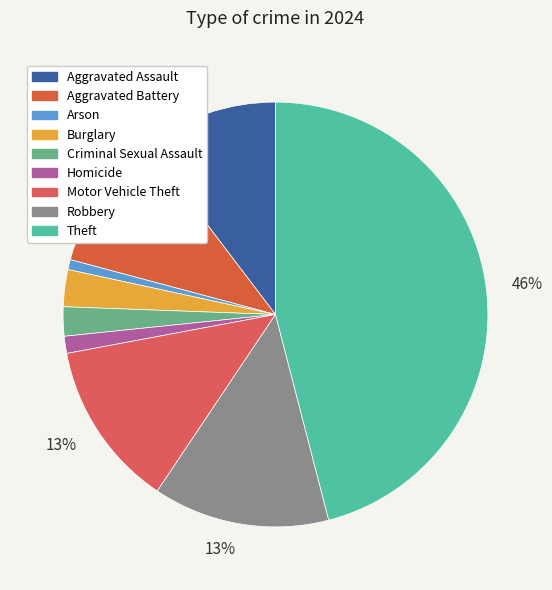

Rank the categories by value from highest to lowest.

Theft, Robbery, Motor Vehicle Theft, Aggravated Battery, Aggravated Assault, Burglary, Criminal Sexual Assault, Homicide, Arson